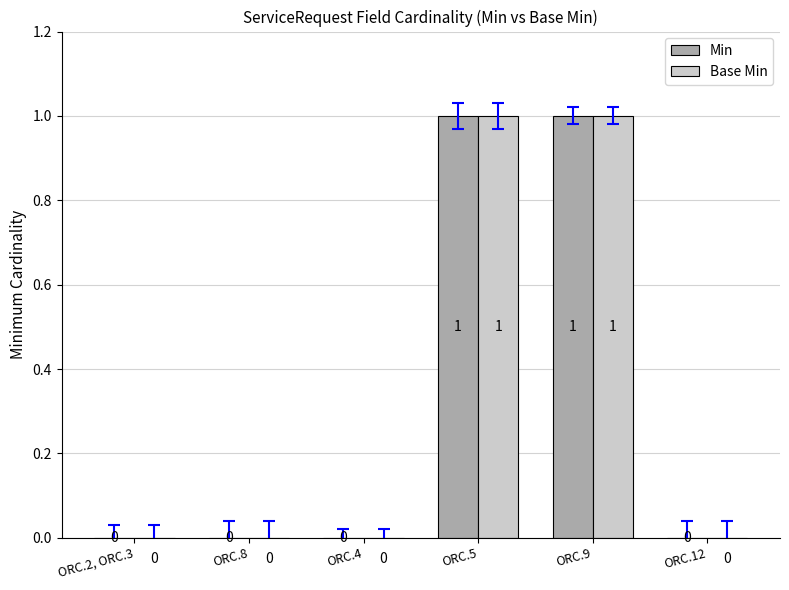

True or false: Base Min has a value of 0 at ORC.5.

False